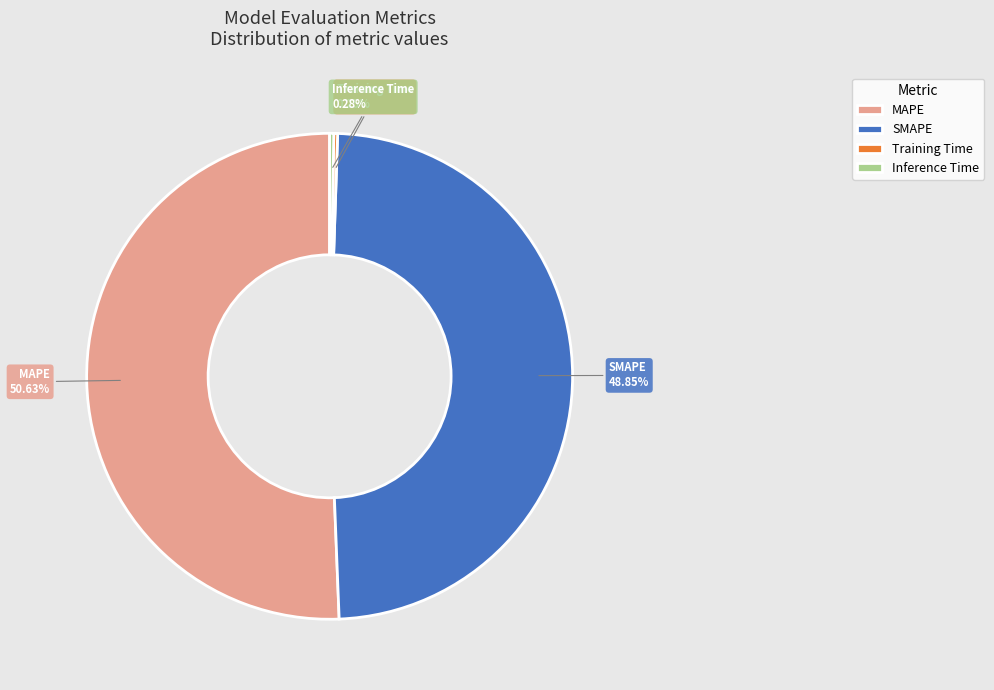

Does MAPE account for over 50% of the chart?

Yes